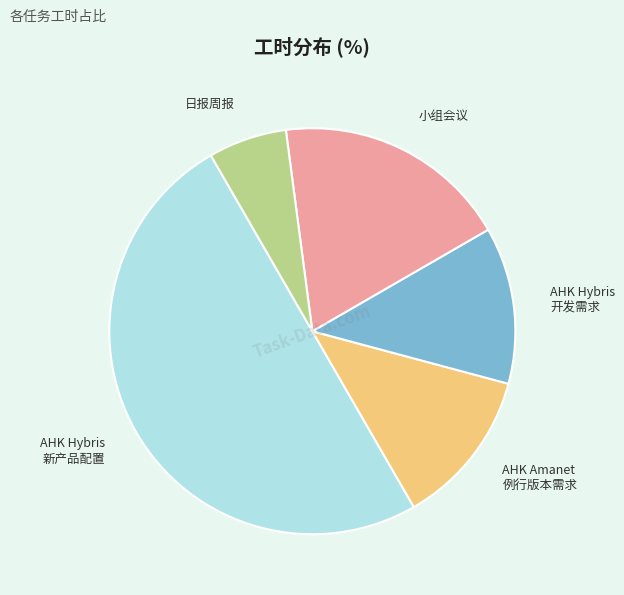

Does 日报周报 represent more than half of the total?

No